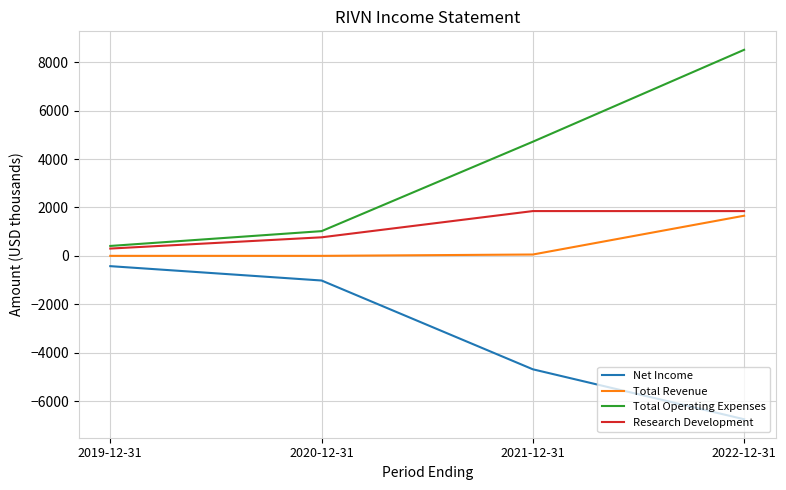

Between 2021-12-31 and 2022-12-31, which series saw the biggest shift?

Total Operating Expenses